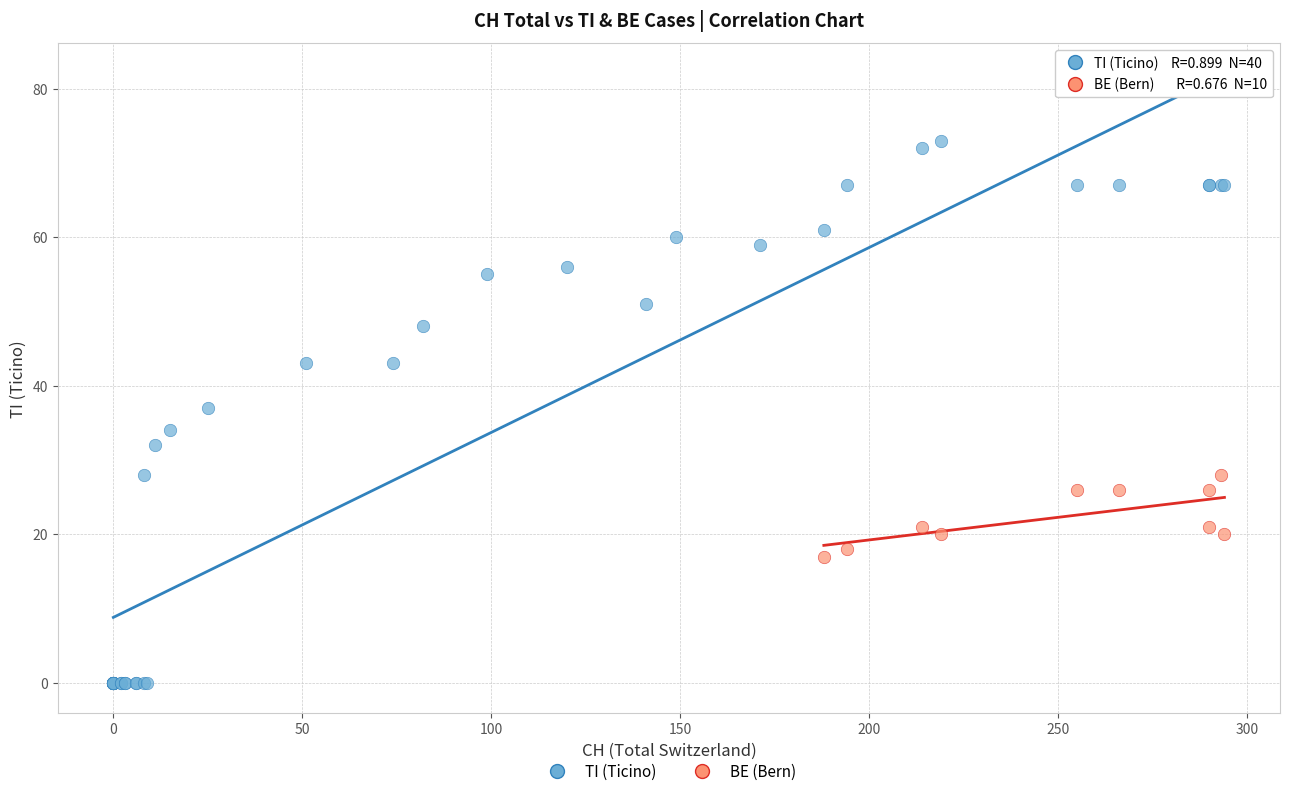

Which series has the largest Y range (max minus min)?

TI (Ticino)